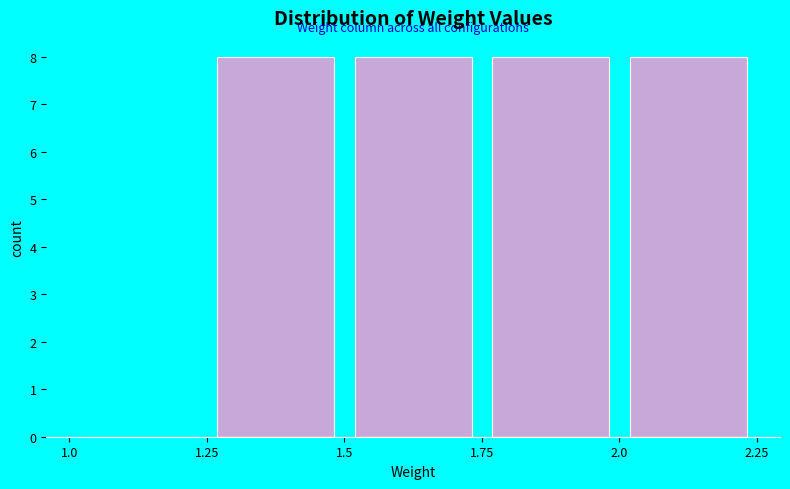

How tall is the bar that spans 1.25 to 1.5 on the x-axis? The values are not printed on the chart, so give them approximately, as read against the axis.

8